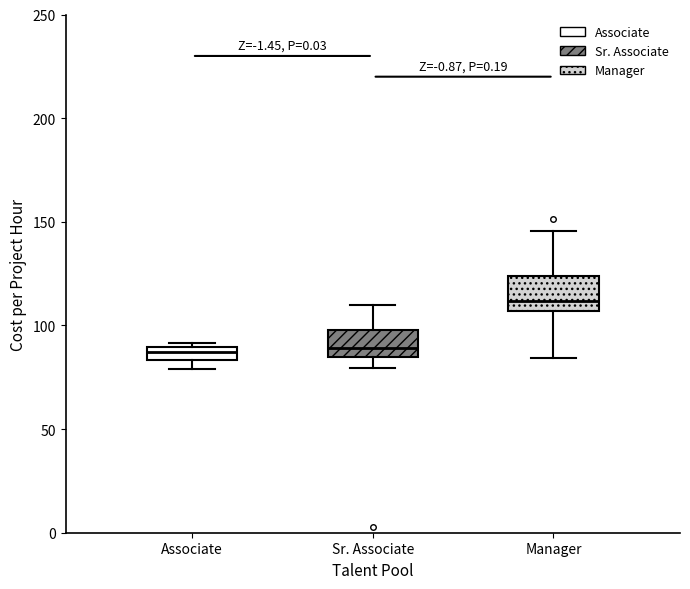

Which box has the highest median line?

Manager